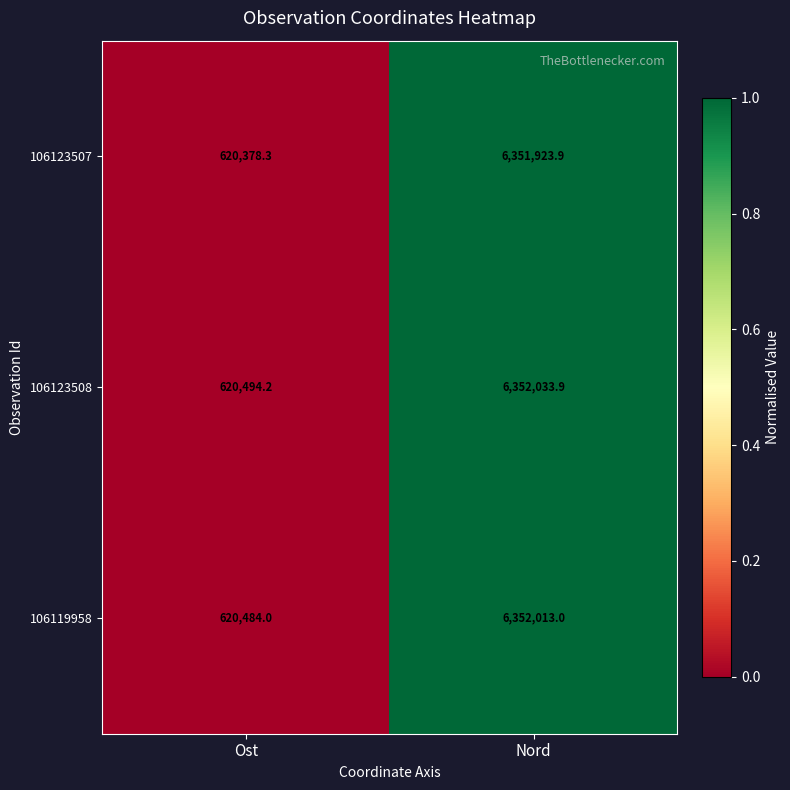

Which series has the largest total across all categories?

106123508